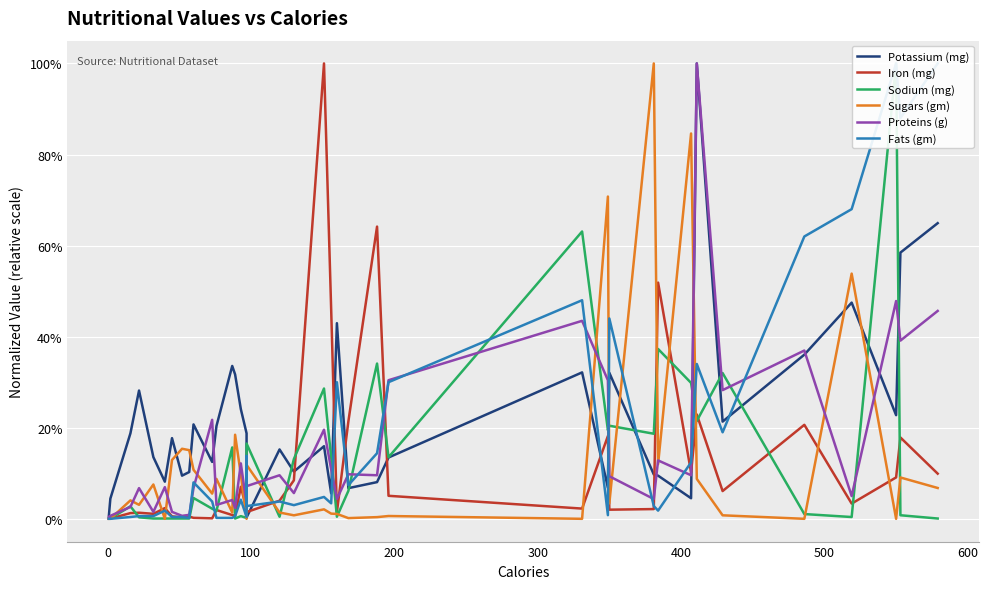

What is the average value of the Sodium (mg) series?

0.1